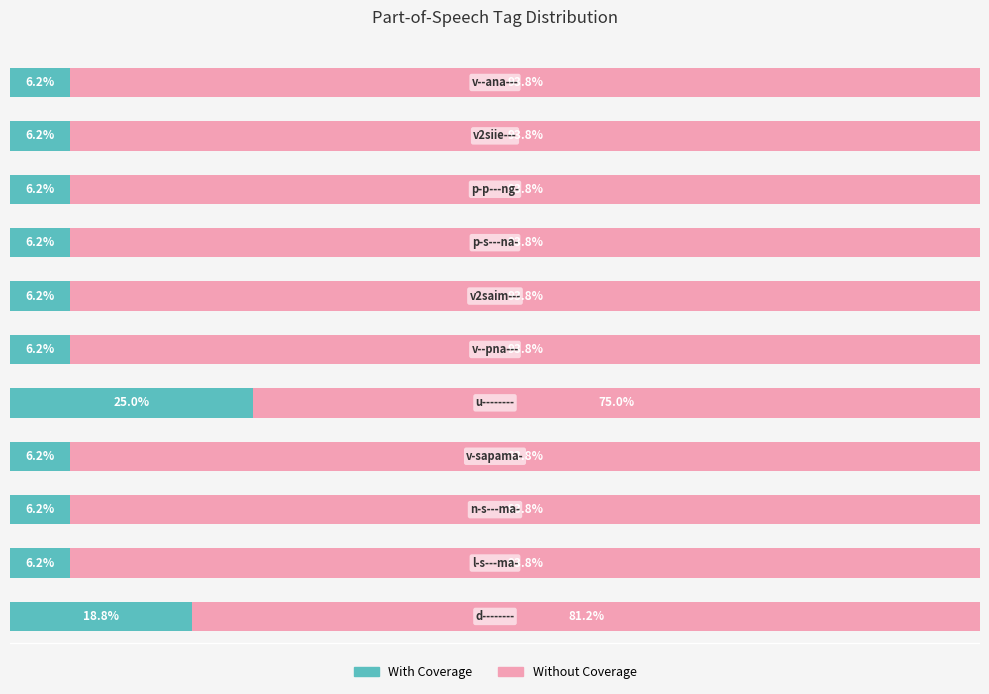

What are all the series names shown in the legend?

With Coverage, Without Coverage